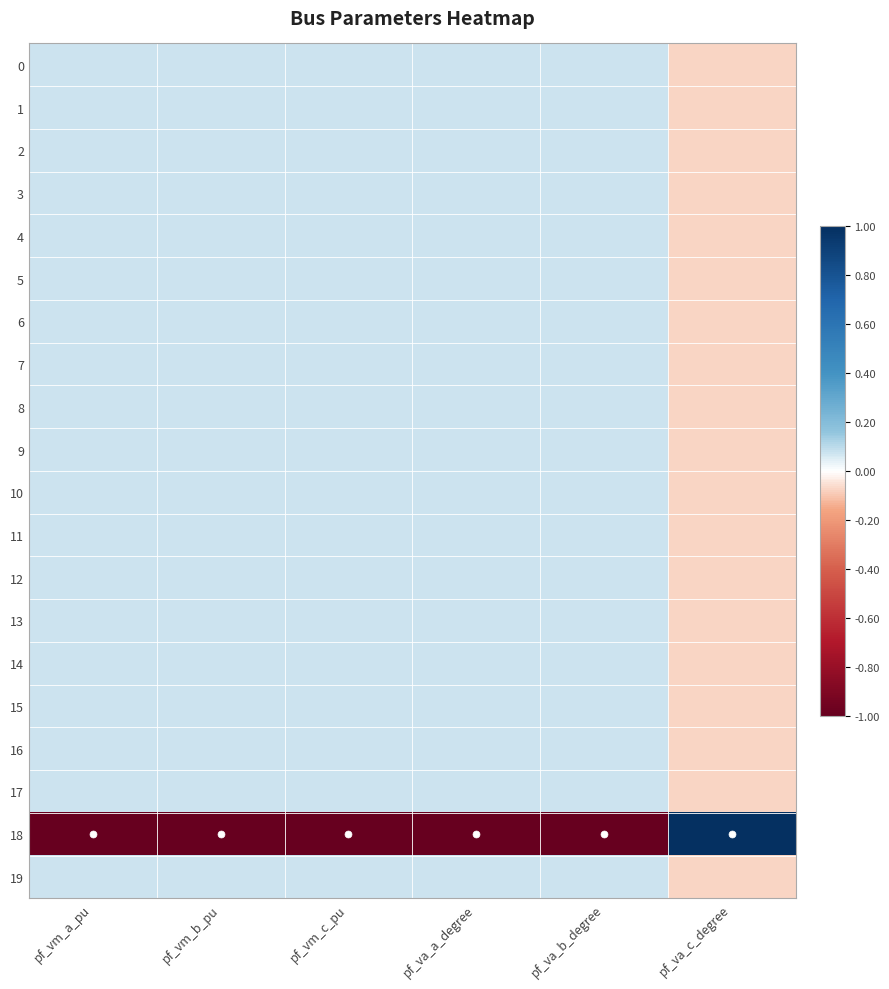

What is the maximum value shown in the chart?

1.0